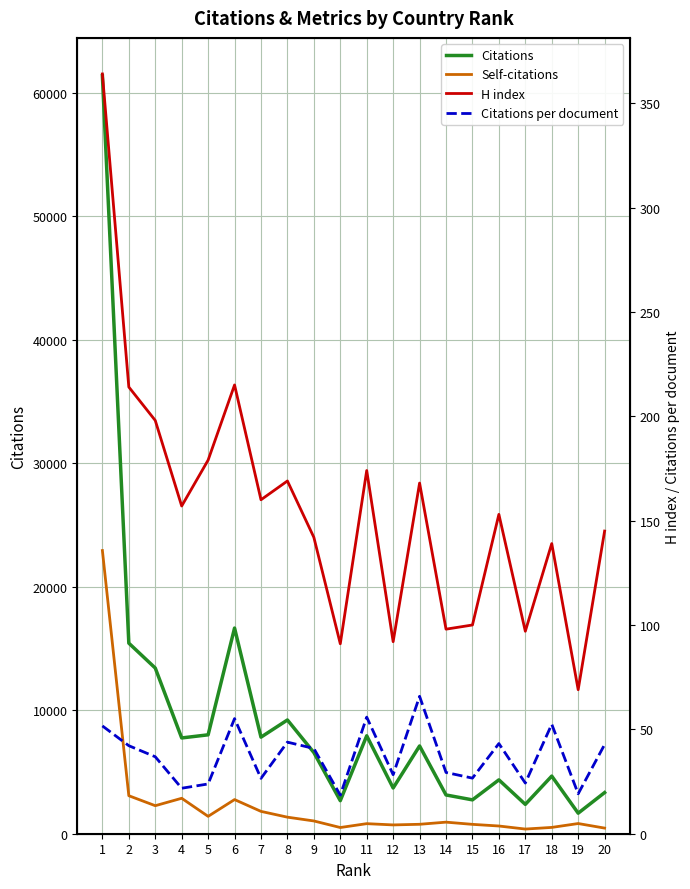

True or false: Citations per document and Citations intersect in this chart.

False